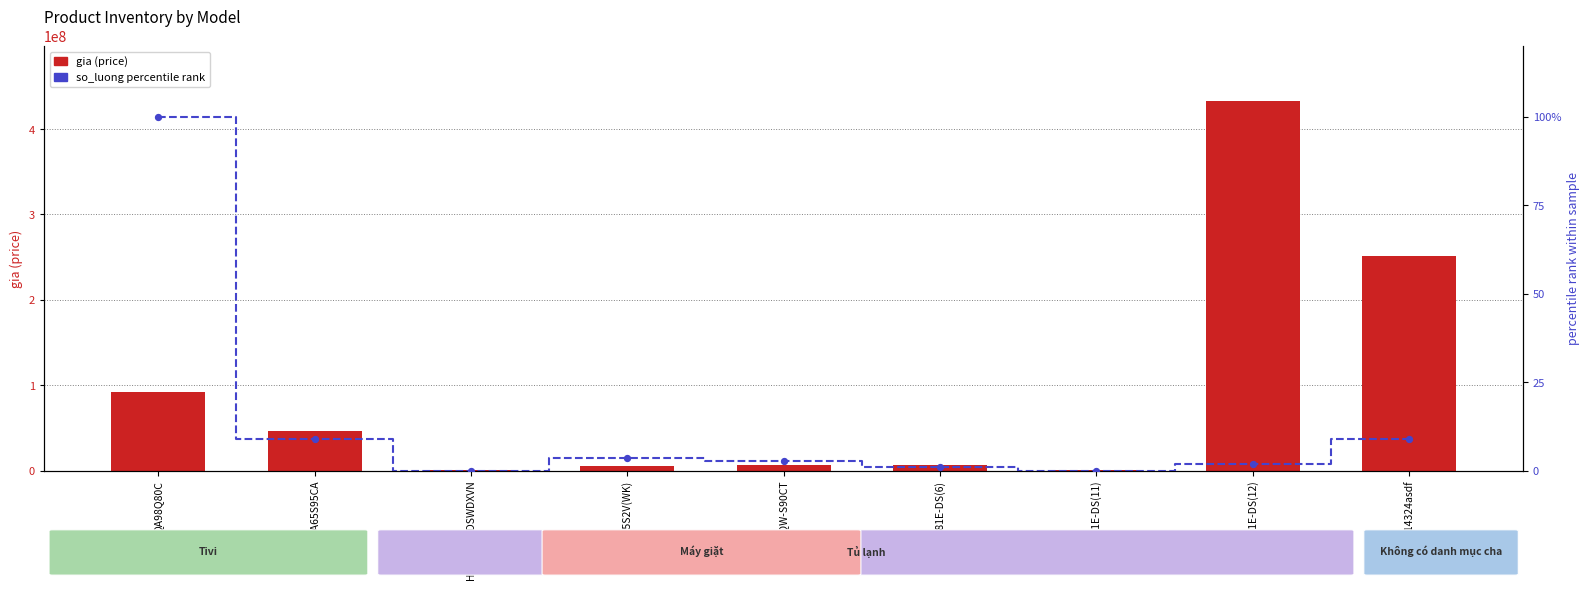

At how many categories does at least one series exceed 333400231?

1